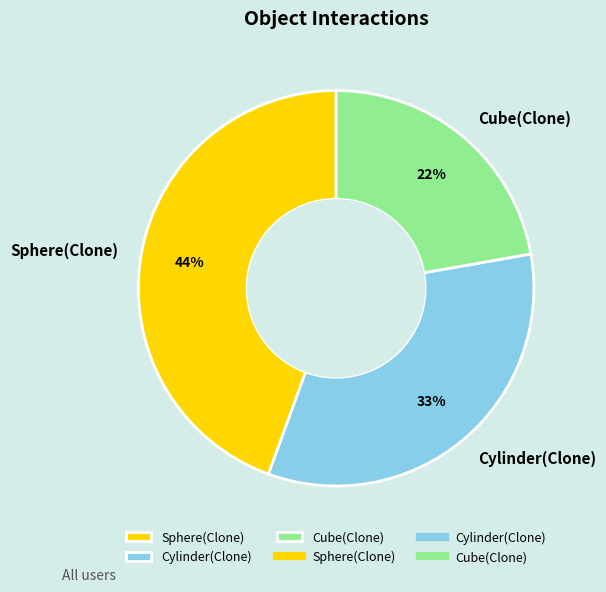

Between Cylinder(Clone) and Sphere(Clone), which is larger?

Sphere(Clone)